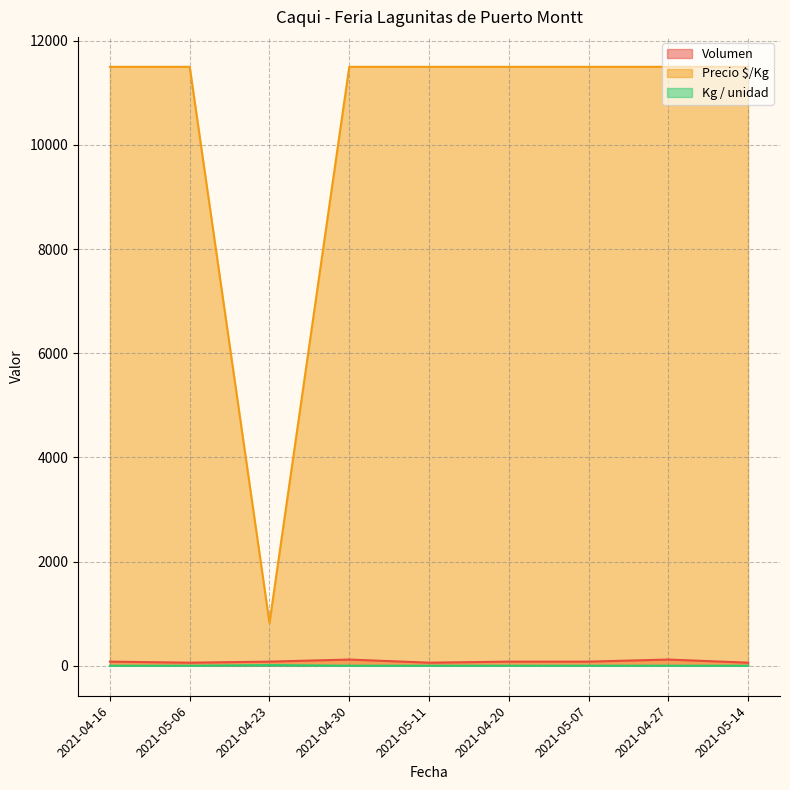

What is the label of the 6th point from the right?

2021-04-30